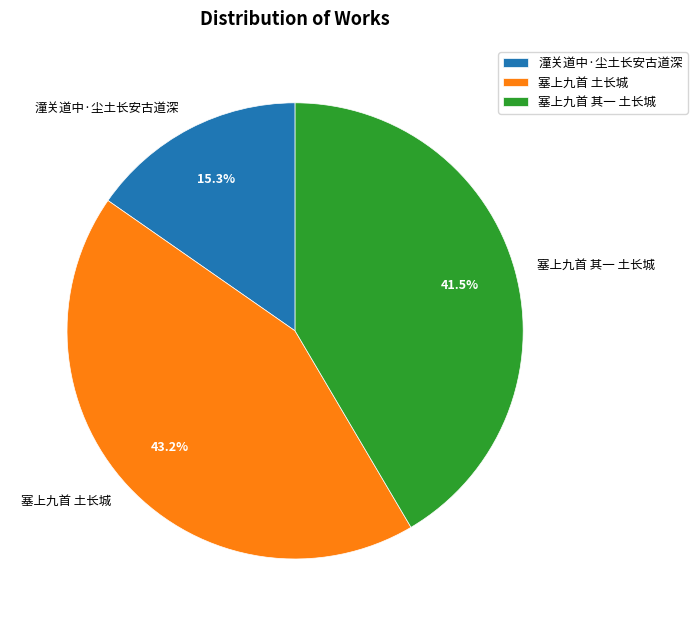

To the nearest percent, what is the average slice percentage?

33%